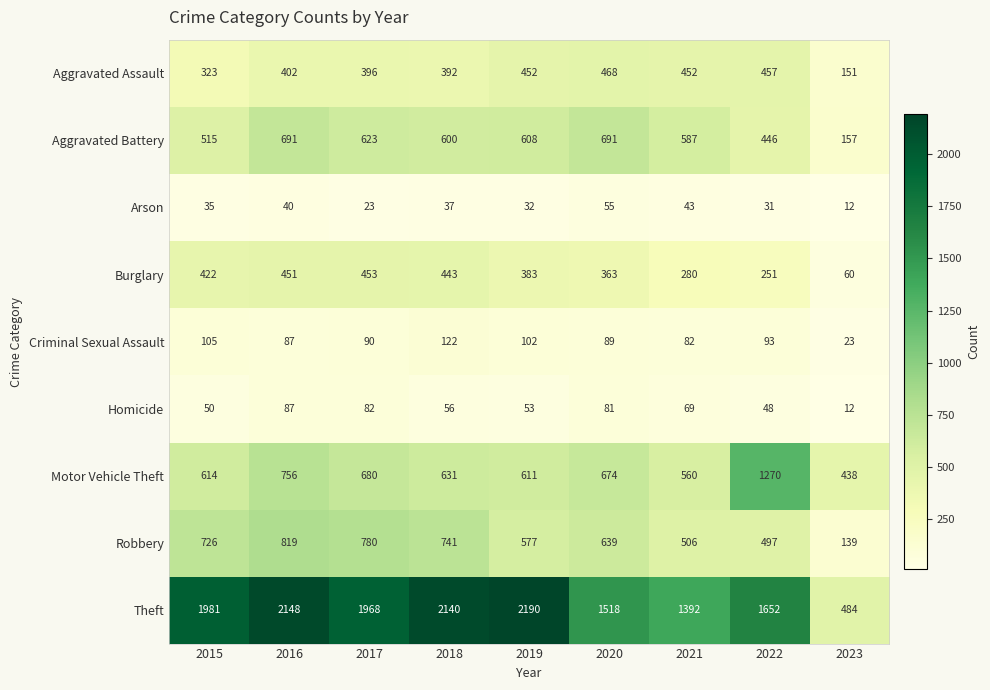

At which category is the sum across all series the highest?

2016